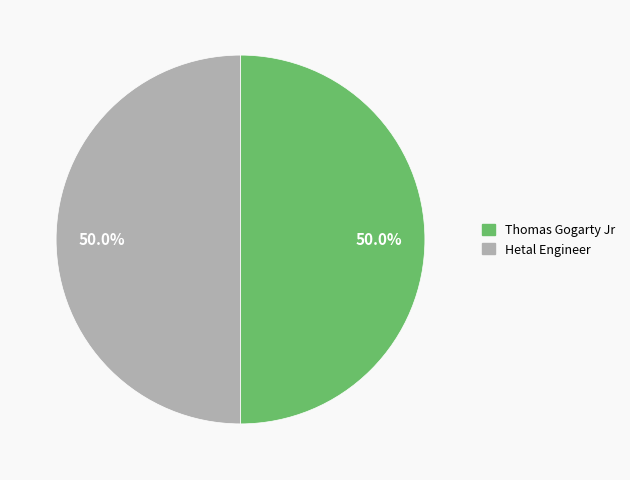

What portion of the pie excludes Thomas Gogarty Jr?

50.0%